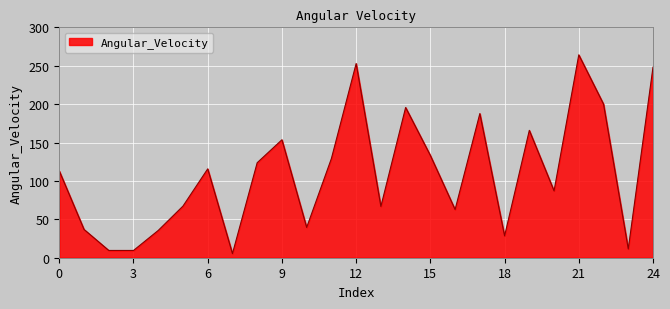

What is the greatest value displayed?

264.2